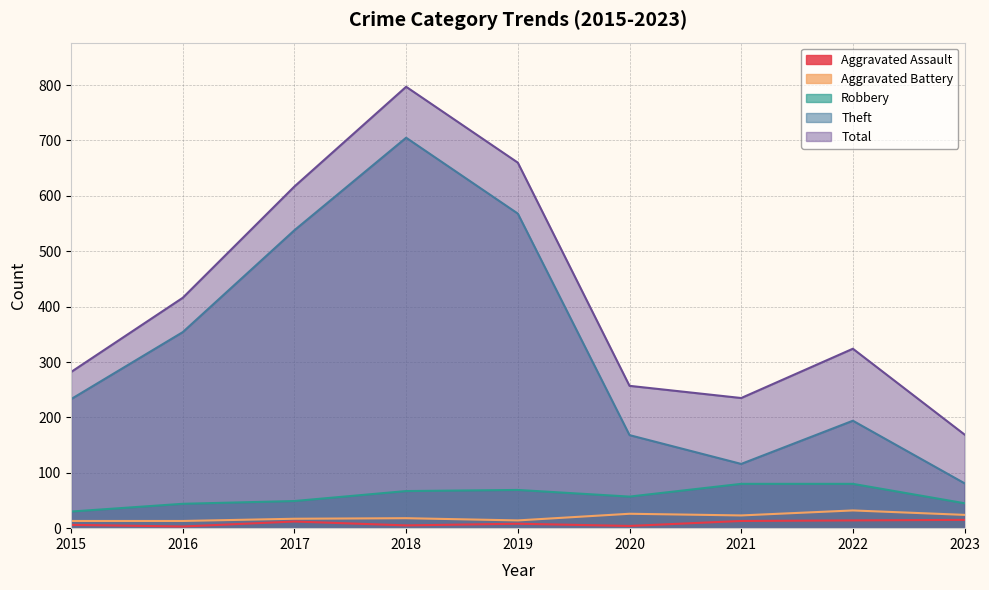

Is it true that Robbery equals 69 at 2019?

True